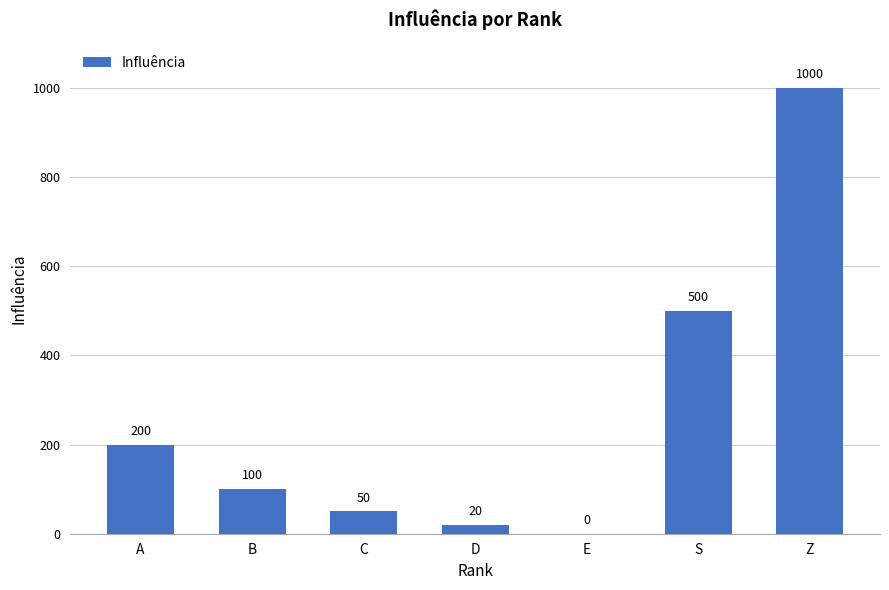

What is the sum of all values?

1870